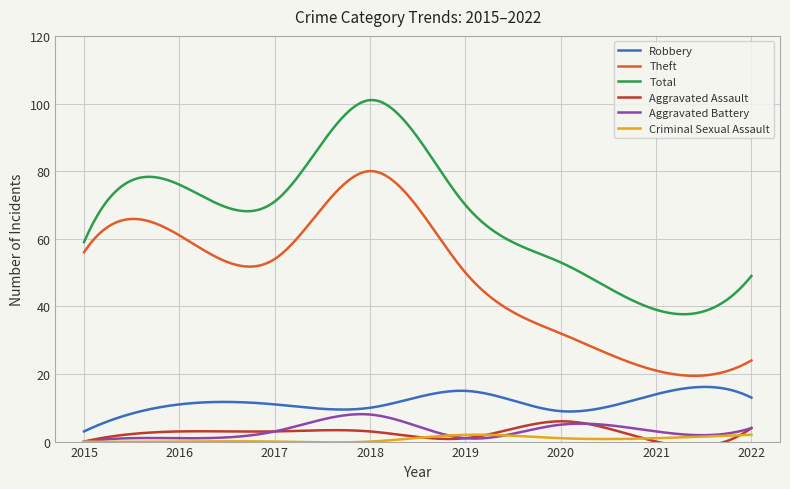

What is the difference between the maximum and second lowest values in the Aggravated Battery series?

8.0